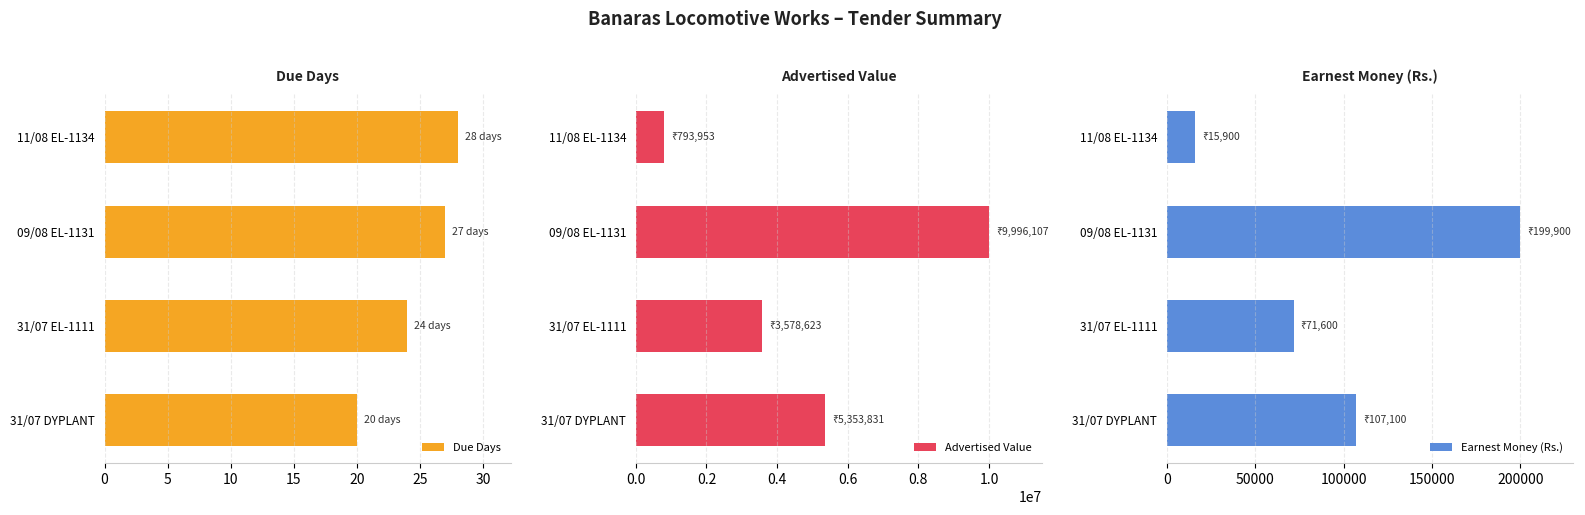

True or false: Due Days has a value of 27 at 09/08 EL-1131.

True